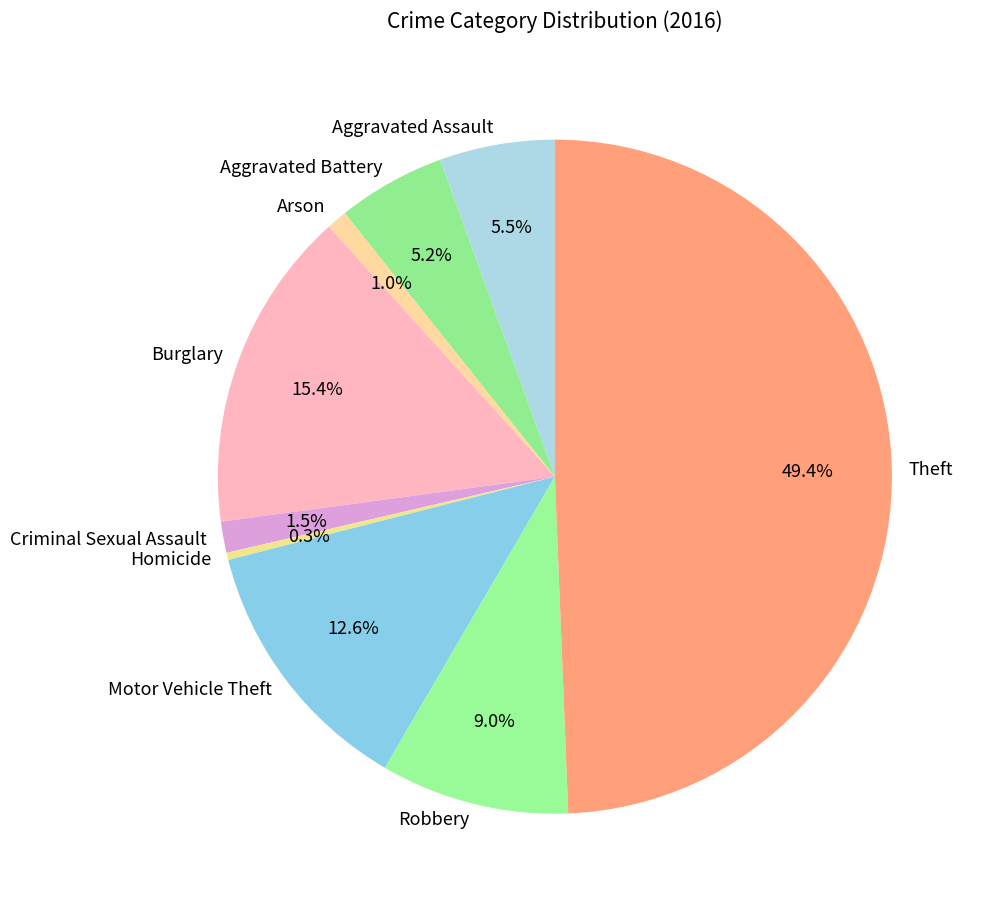

Does Robbery account for over 50% of the chart?

No